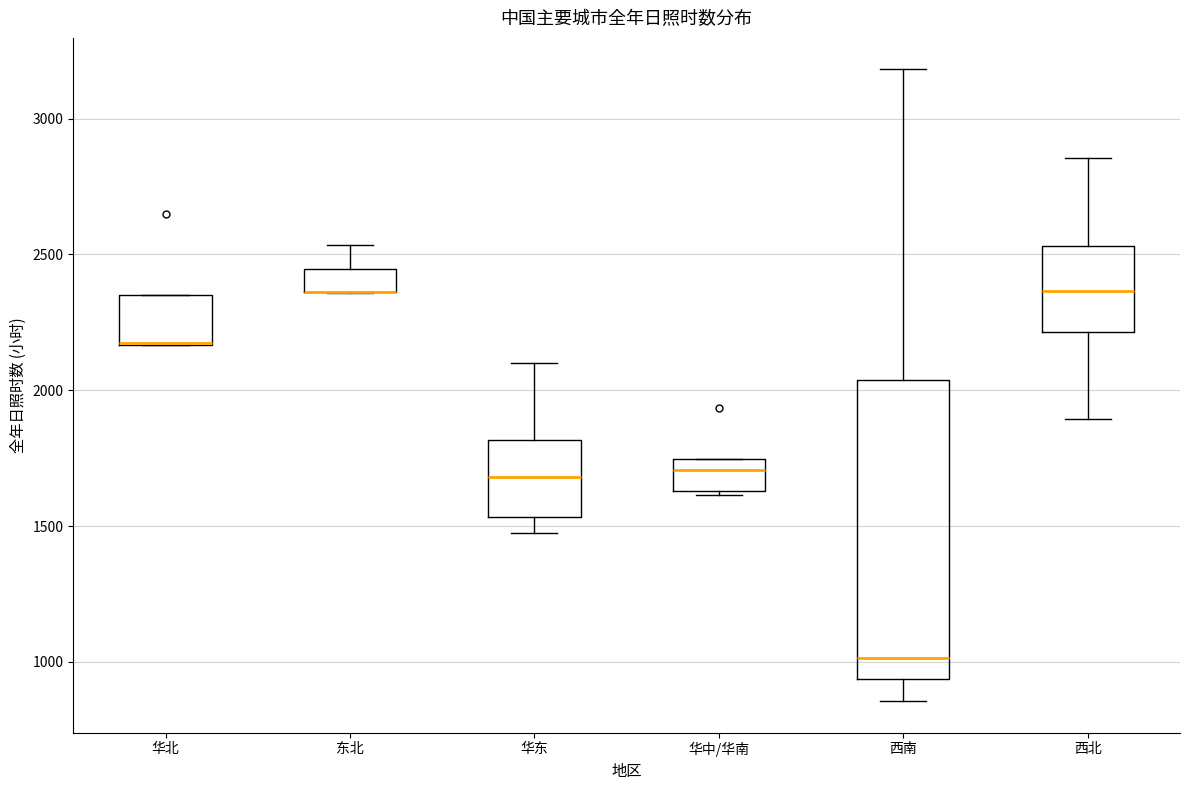

Reading left to right, transcribe this box plot: for each box, give where its median line is, the range the box spans, and where its two whiskers end, as read against the y-axis. The values are not printed on the chart, so give them approximately, as read against the axis.

华北: median 2150 (drawn on the box's lower edge), box 2150 to 2350, whiskers 2150 to 2350
东北: median 2350 (drawn on the box's lower edge), box 2350 to 2450, whiskers 2350 to 2550
华东: median 1700, box 1550 to 1800, whiskers 1450 to 2100
华中/华南: median 1700, box 1650 to 1750, whiskers 1600 to 1750
西南: median 1000, box 950 to 2050, whiskers 850 to 3200
西北: median 2350, box 2200 to 2550, whiskers 1900 to 2850